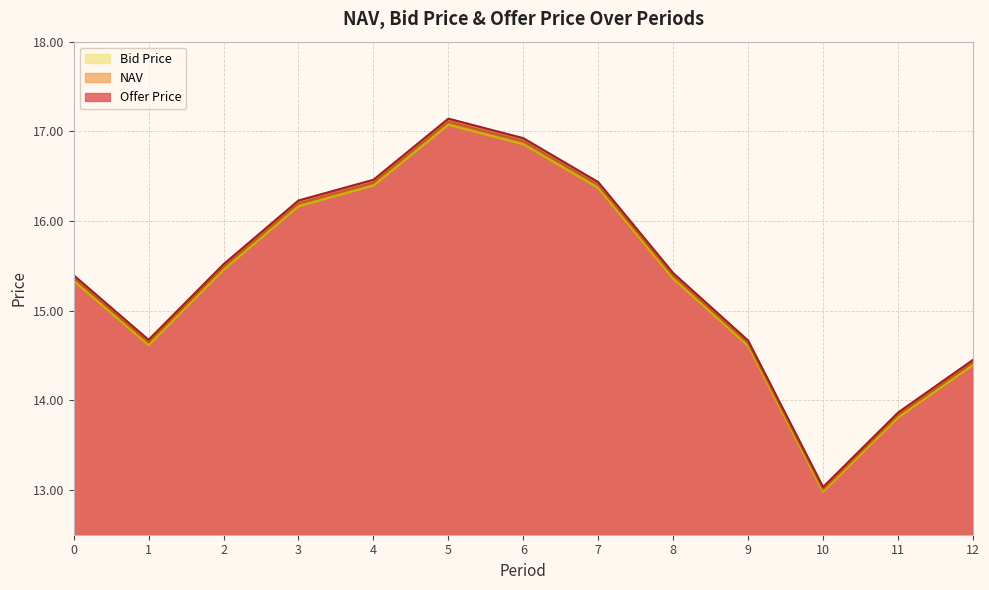

List the series in order of their peak value, highest first.

Offer Price, NAV, Bid Price